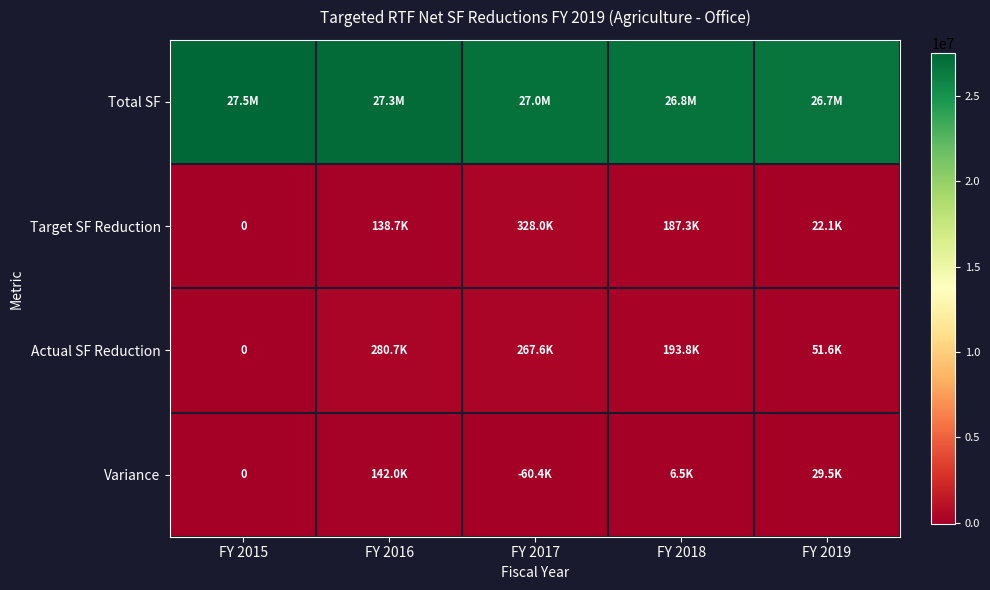

What is the difference between the highest and lowest values at FY 2017?

27048921.7